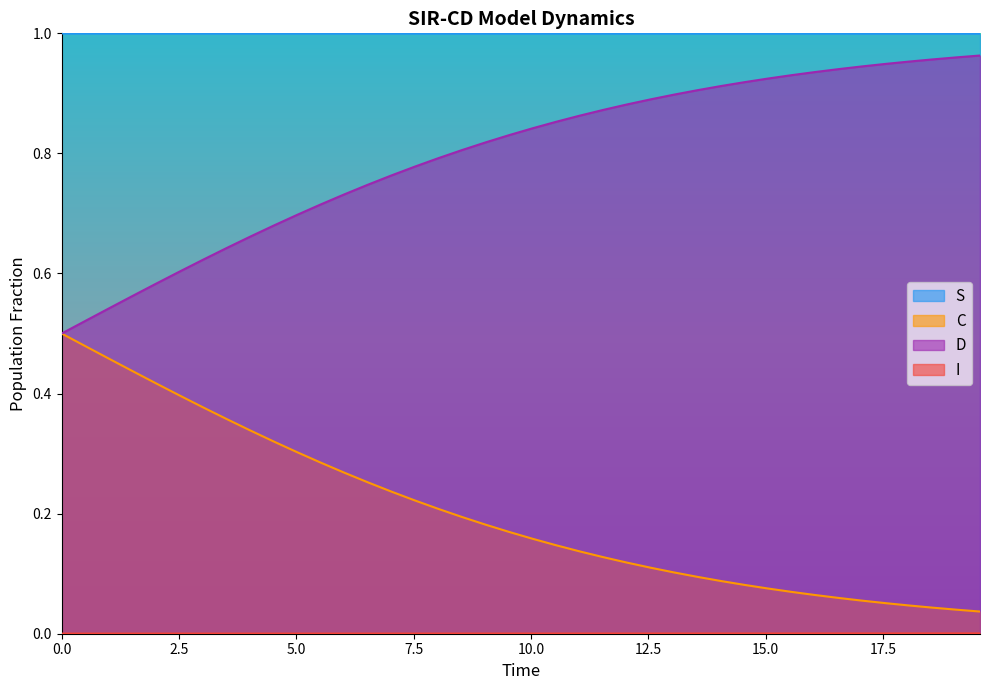

Count the number of data series in this chart.

4